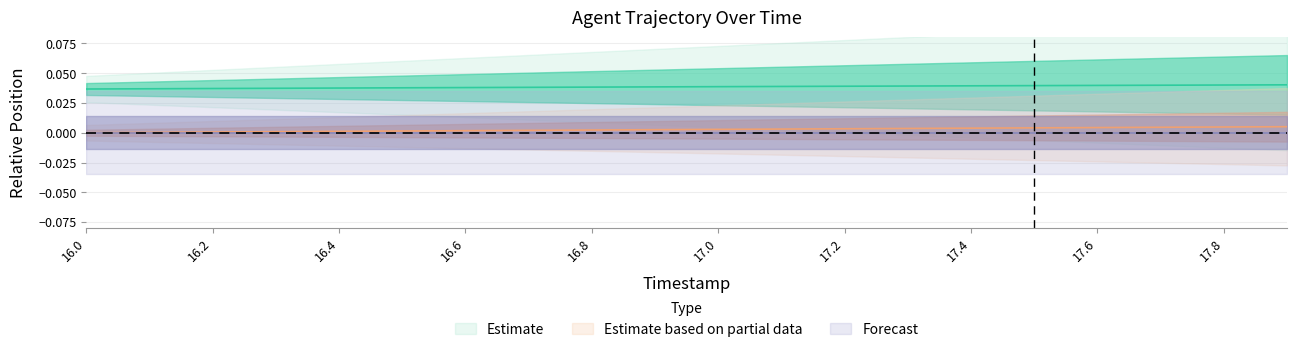

True or false: X has a value of 0.0 at 17.0.

True